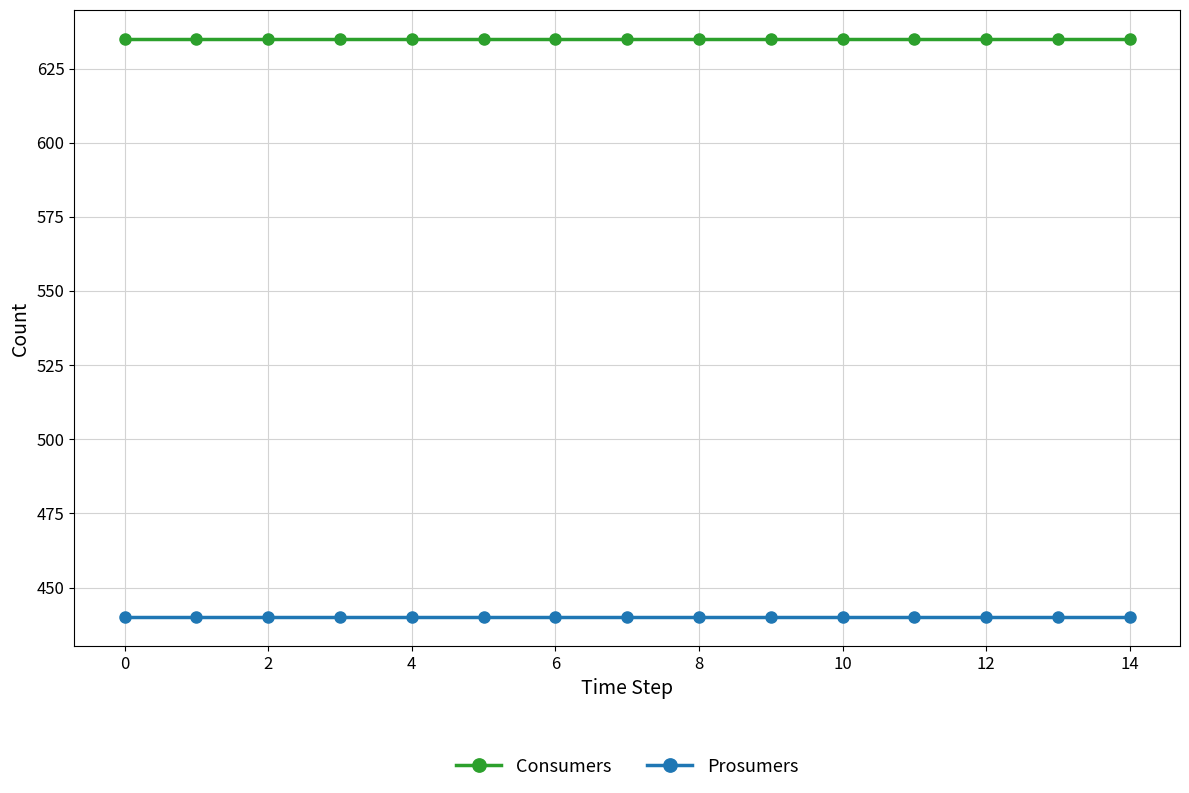

List the series in order of their overall mean, lowest first.

Prosumers, Consumers